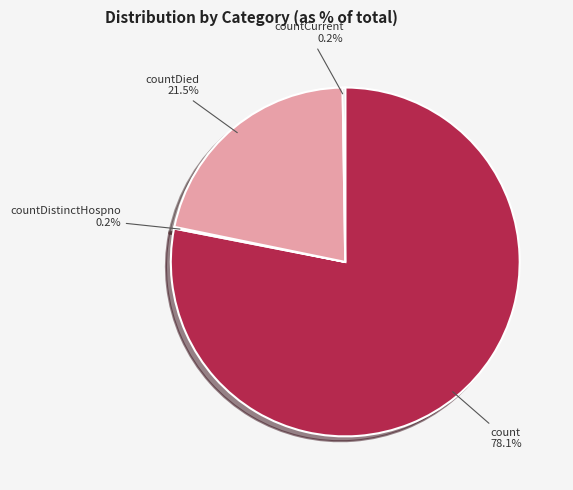

Is it true that count is 85% of the pie?

False